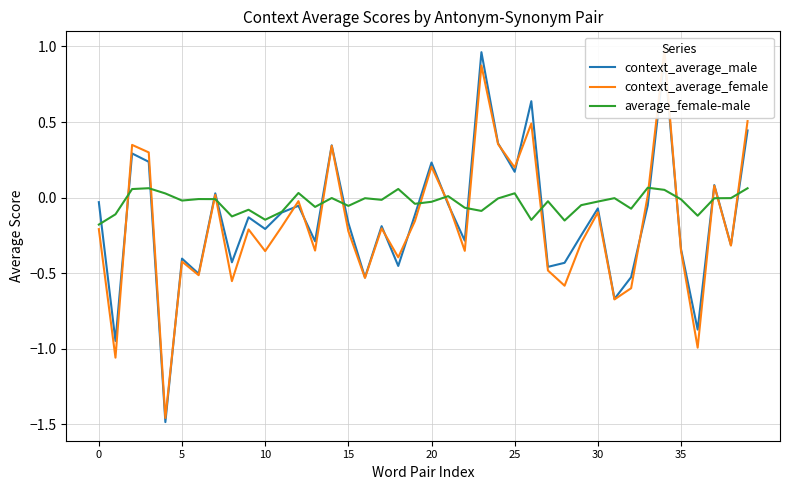

The context_average_female series shows 0.2 at 25. True or false?

True